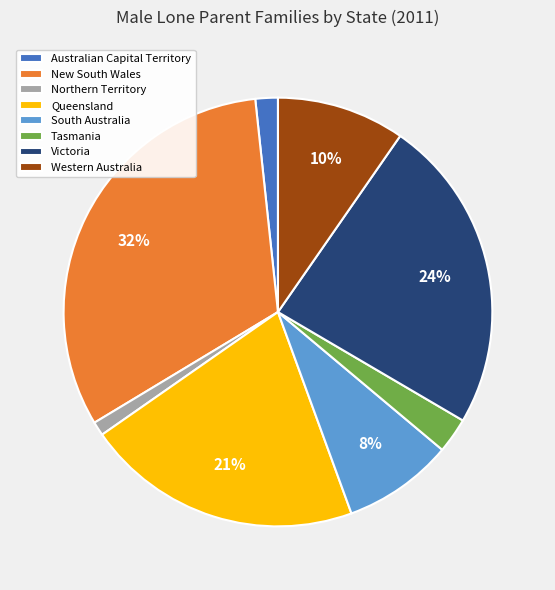

Combined, do Queensland and South Australia account for over 50%?

No